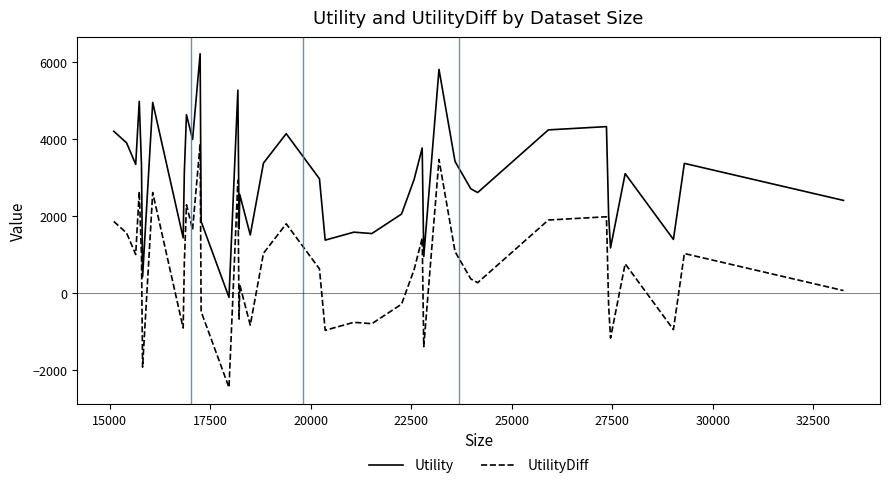

What is the highest value of the Utility series?

6222.4